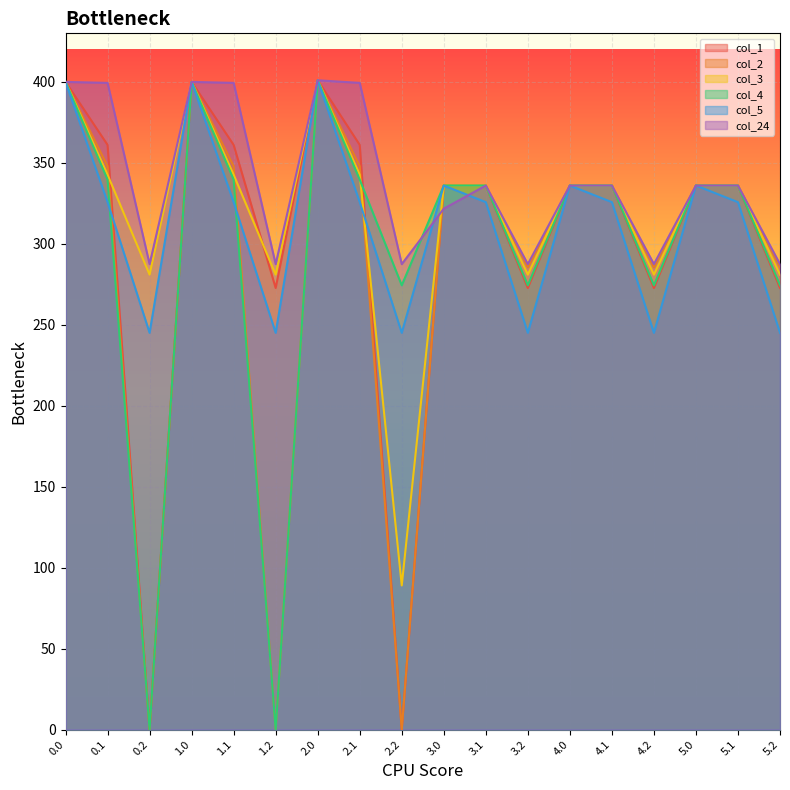

Does the chart display data point markers on the line(s)?

No